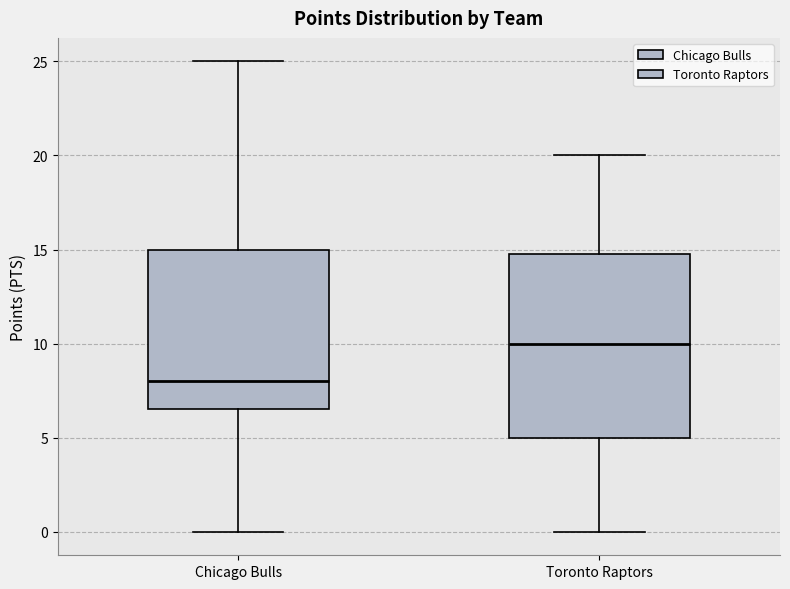

Which box is the tallest, from its lower edge to its upper edge?

Toronto Raptors